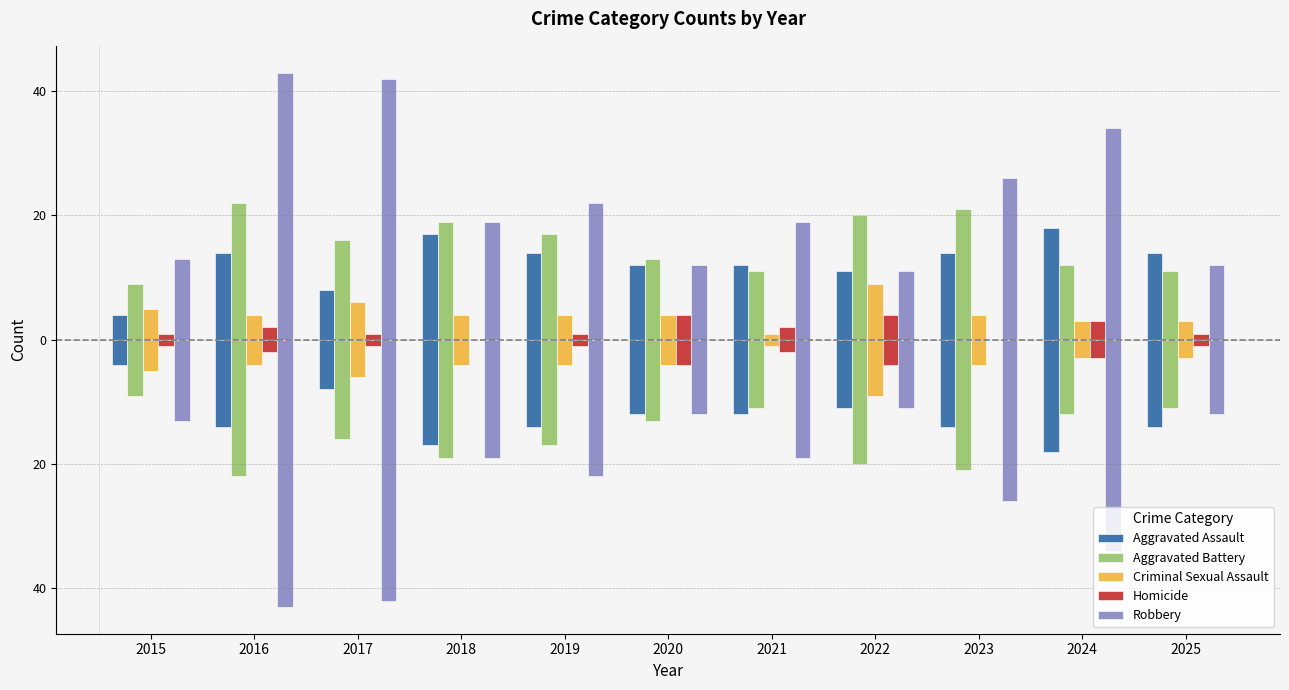

At how many categories does at least one series exceed -7?

11